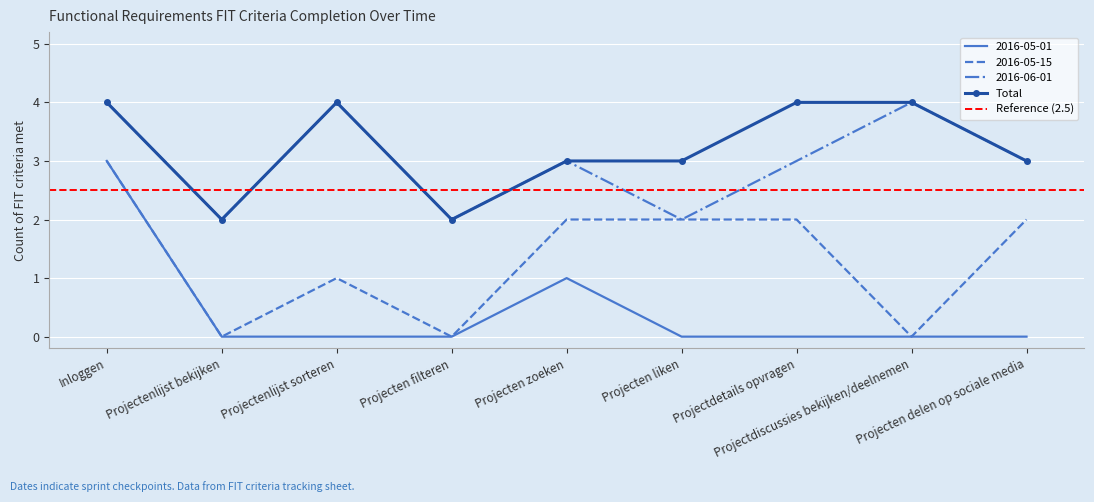

Reading left to right, transcribe all the data shown in this chart.

2016-05-01: 3	0	0	0	1	0	0	0	0
2016-05-15: 3	0	1	0	2	2	2	0	2
2016-06-01: 4	2	4	2	3	2	3	4	3
Total: 4	2	4	2	3	3	4	4	3